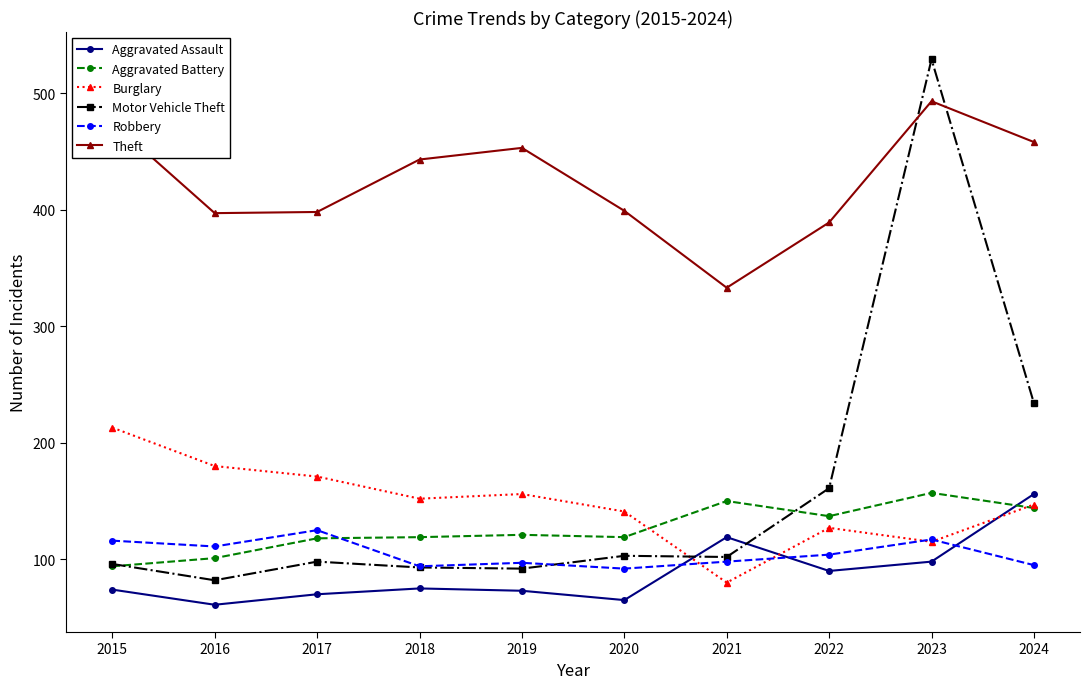

True or false: Theft and Aggravated Assault cross at least once.

False